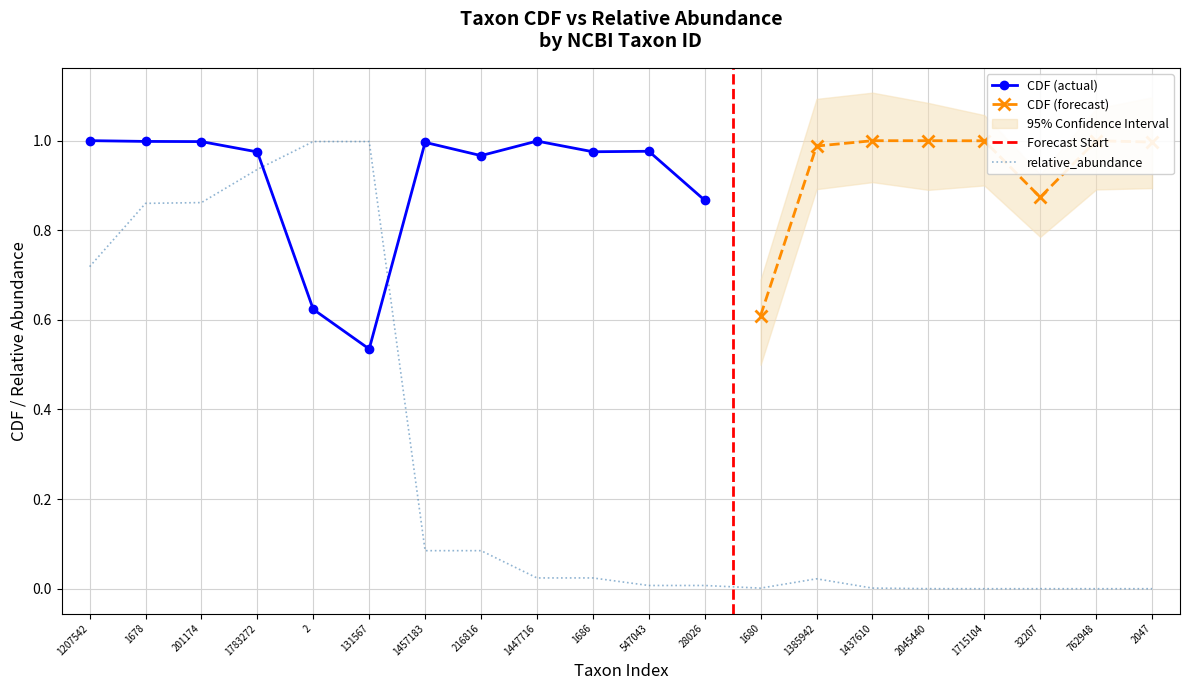

Reading left to right, what are all the values shown in this chart?

1207542=0.7	1678=0.9	201174=0.9	1783272=0.9	2=1.0	131567=1.0	1457183=0.1	216816=0.1	1447716=0.0	1686=0.0	547043=0.0	28026=0.0	1680=0.0	1385942=0.0	1437610=0.0	2045440=0.0	1715104=0.0	32207=0.0	762948=0.0	2047=0.0